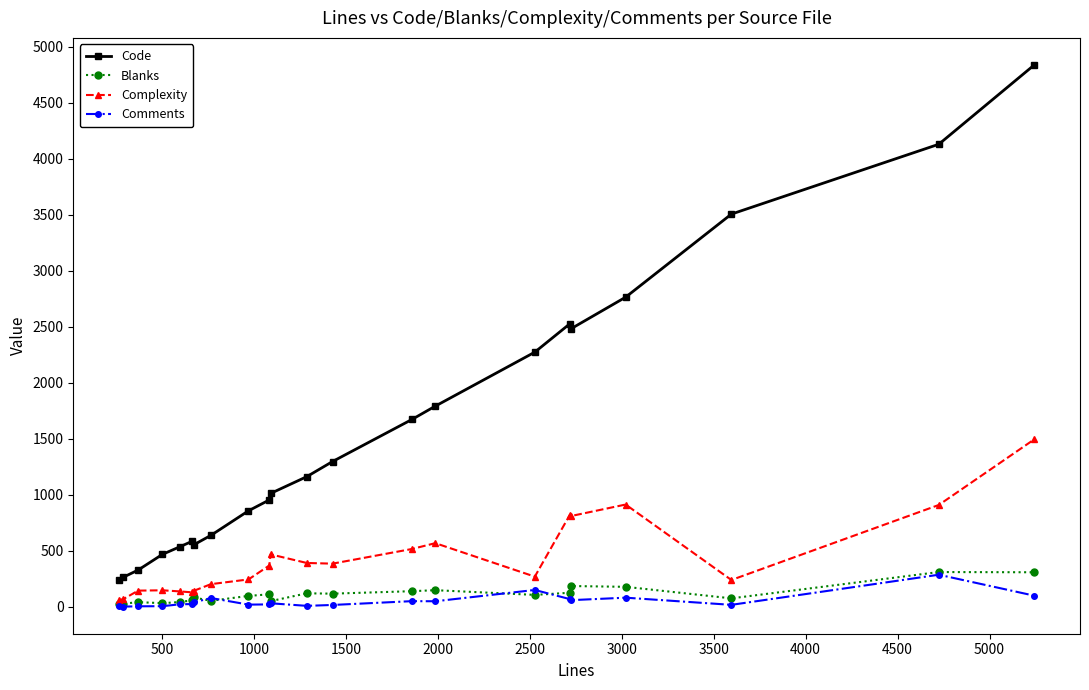

Which series has the widest spread of values?

Code